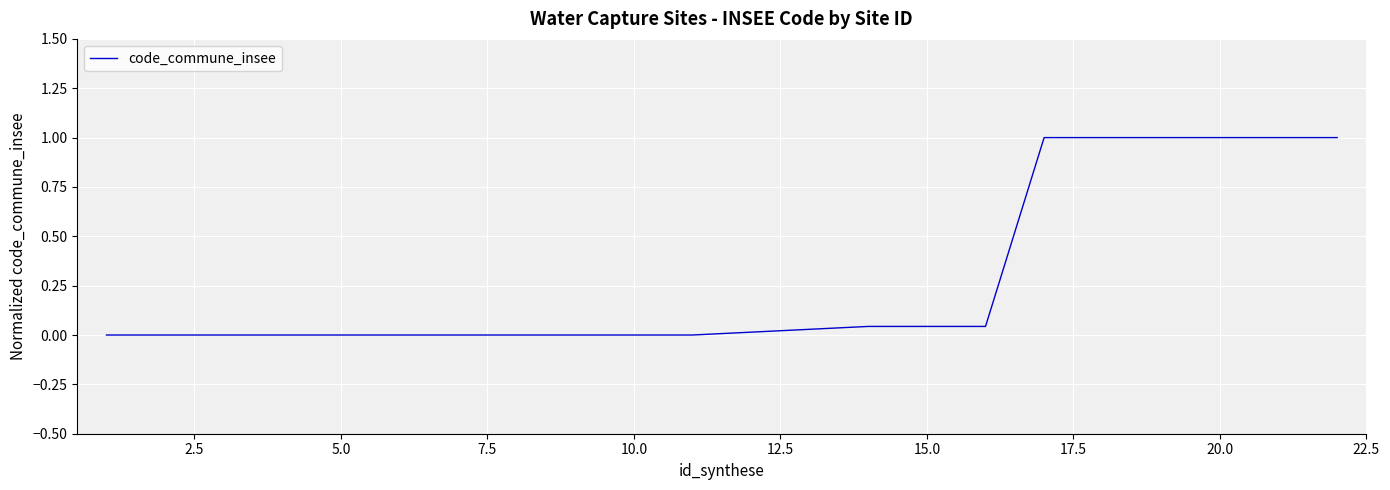

What is the difference between the maximum and minimum values?

1.0